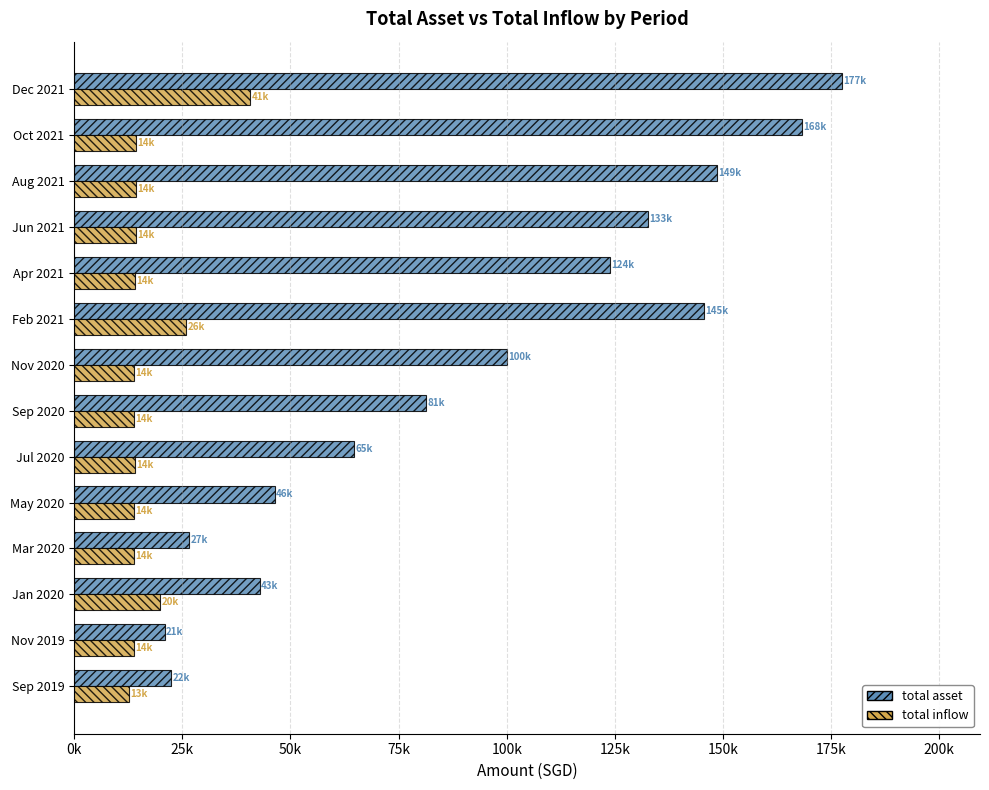

At how many categories does at least one series exceed 73175?

8